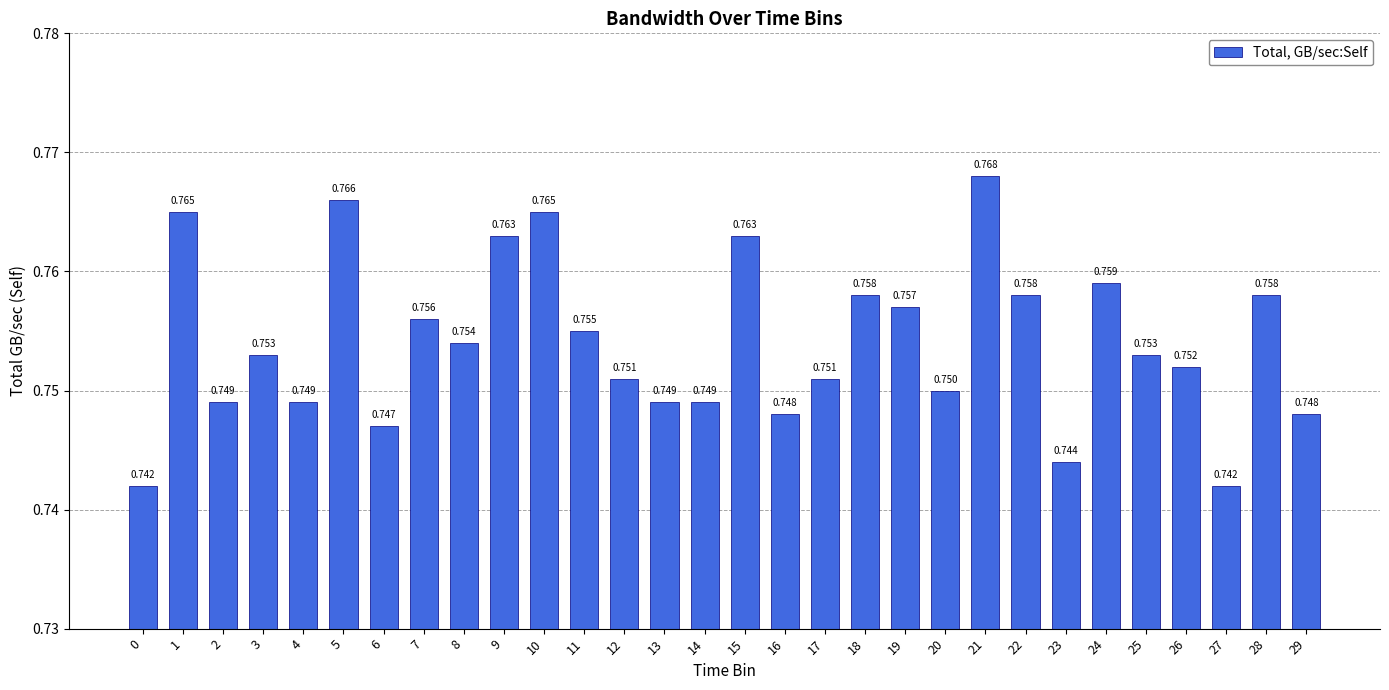

Are the bars horizontal?

No